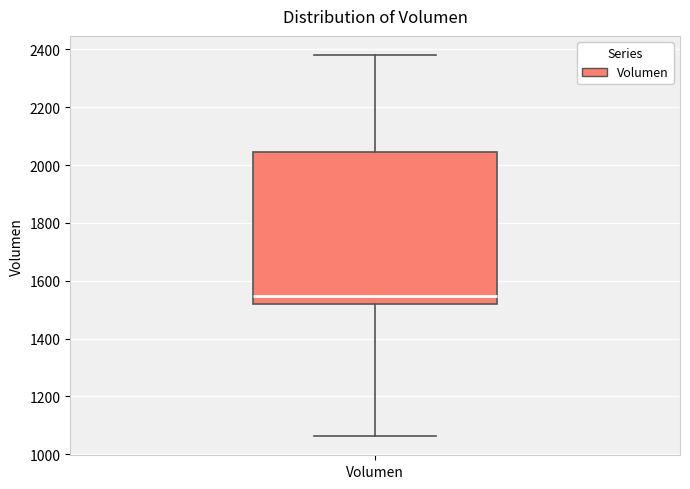

Where does the upper whisker of the box for Volumen end on the y-axis? The values are not printed on the chart, so give them approximately, as read against the axis.

2380